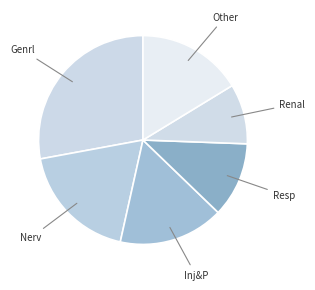

To the nearest percent, what is the average slice percentage?

17%